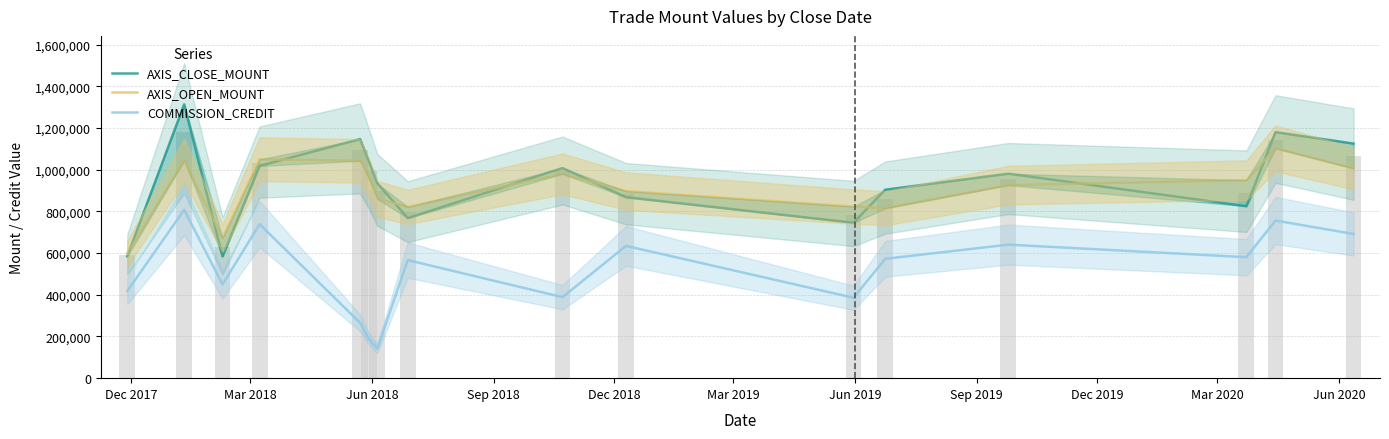

At how many categories does at least one series exceed 690391?

14